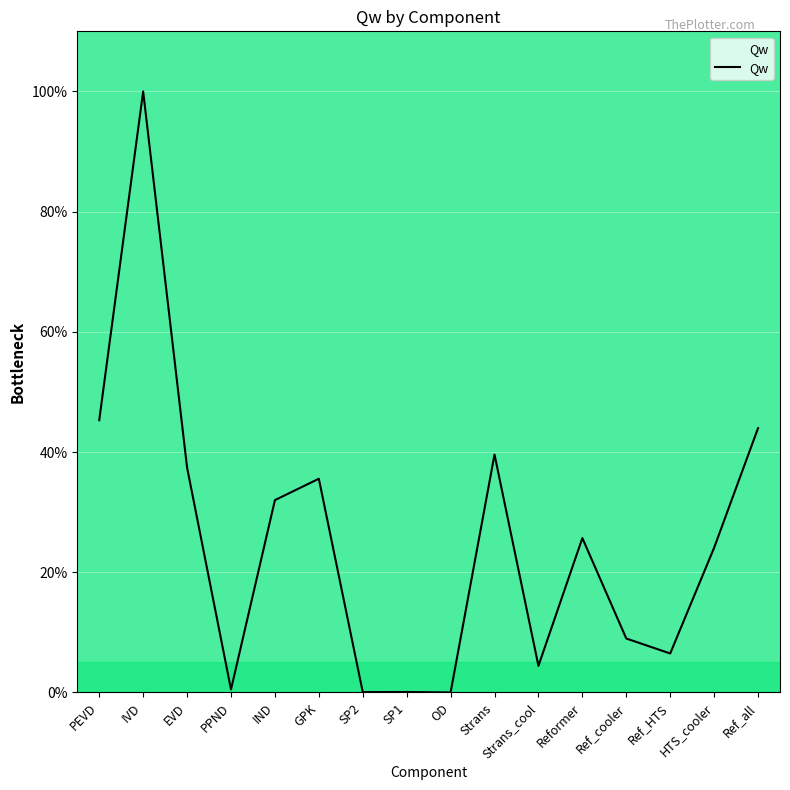

The value at HTS_cooler is 41.8. True or false?

False